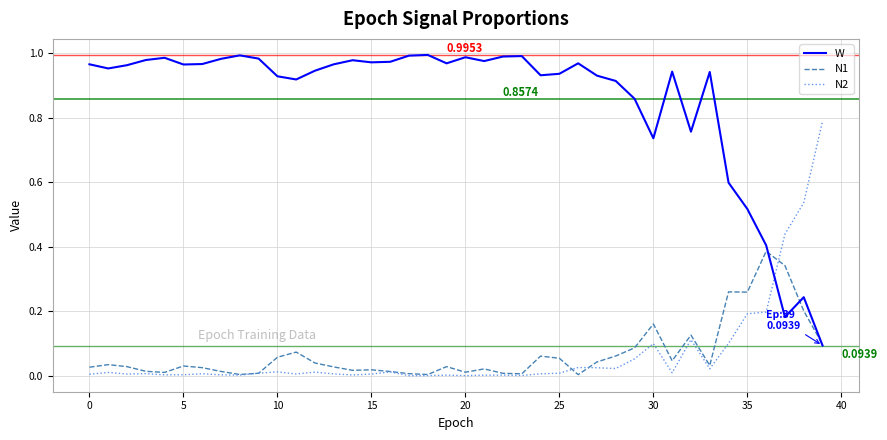

How many categories are shown in the chart?

40